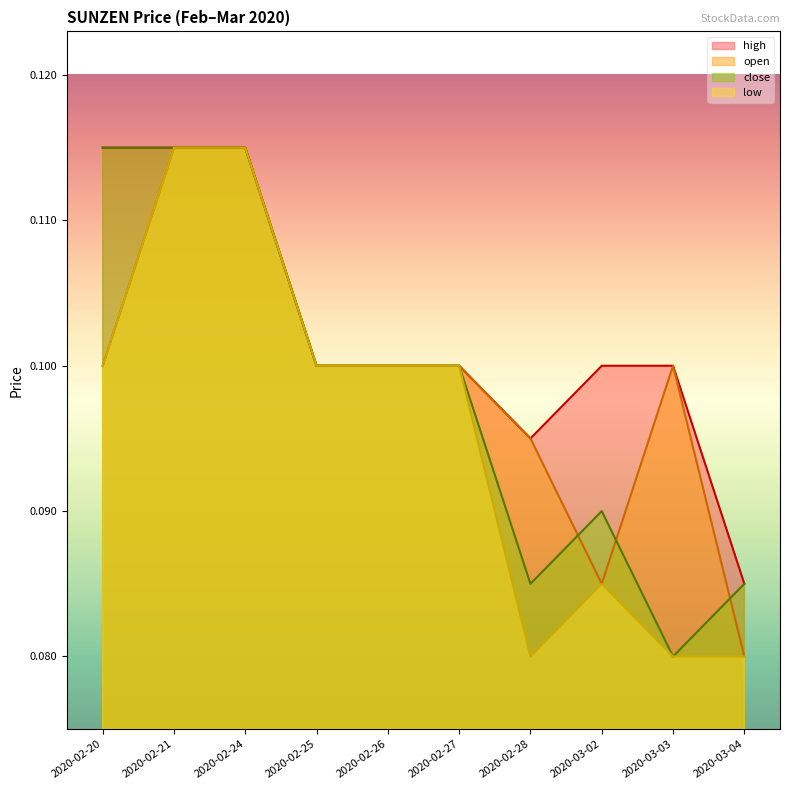

List the labels in order of low value, largest first.

2020-02-21, 2020-02-24, 2020-02-20, 2020-02-25, 2020-02-26, 2020-02-27, 2020-03-02, 2020-02-28, 2020-03-03, 2020-03-04